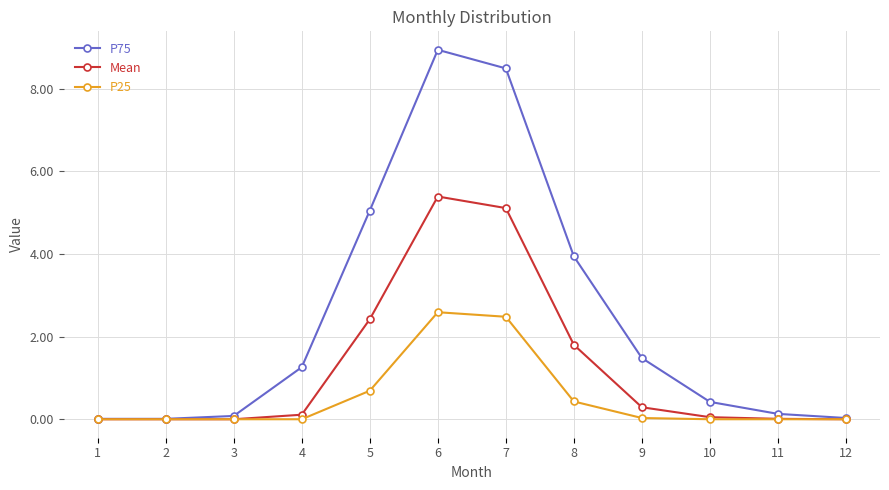

List the series in order of their peak value, highest first.

P75, Mean, P25